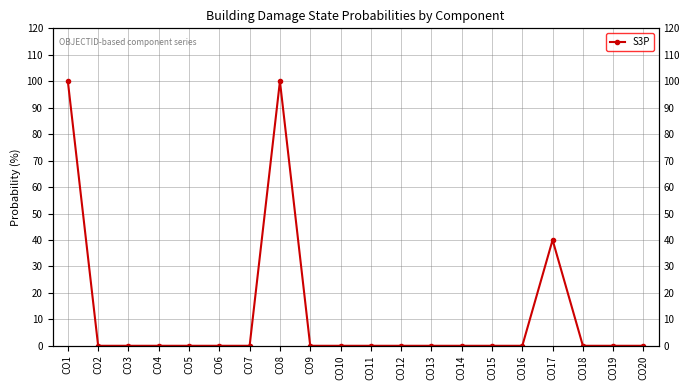

List the labels in order of value, smallest first.

CO2, CO3, CO4, CO5, CO6, CO7, CO9, CO10, CO11, CO12, CO13, CO14, CO15, CO16, CO18, CO19, CO20, CO17, CO1, CO8